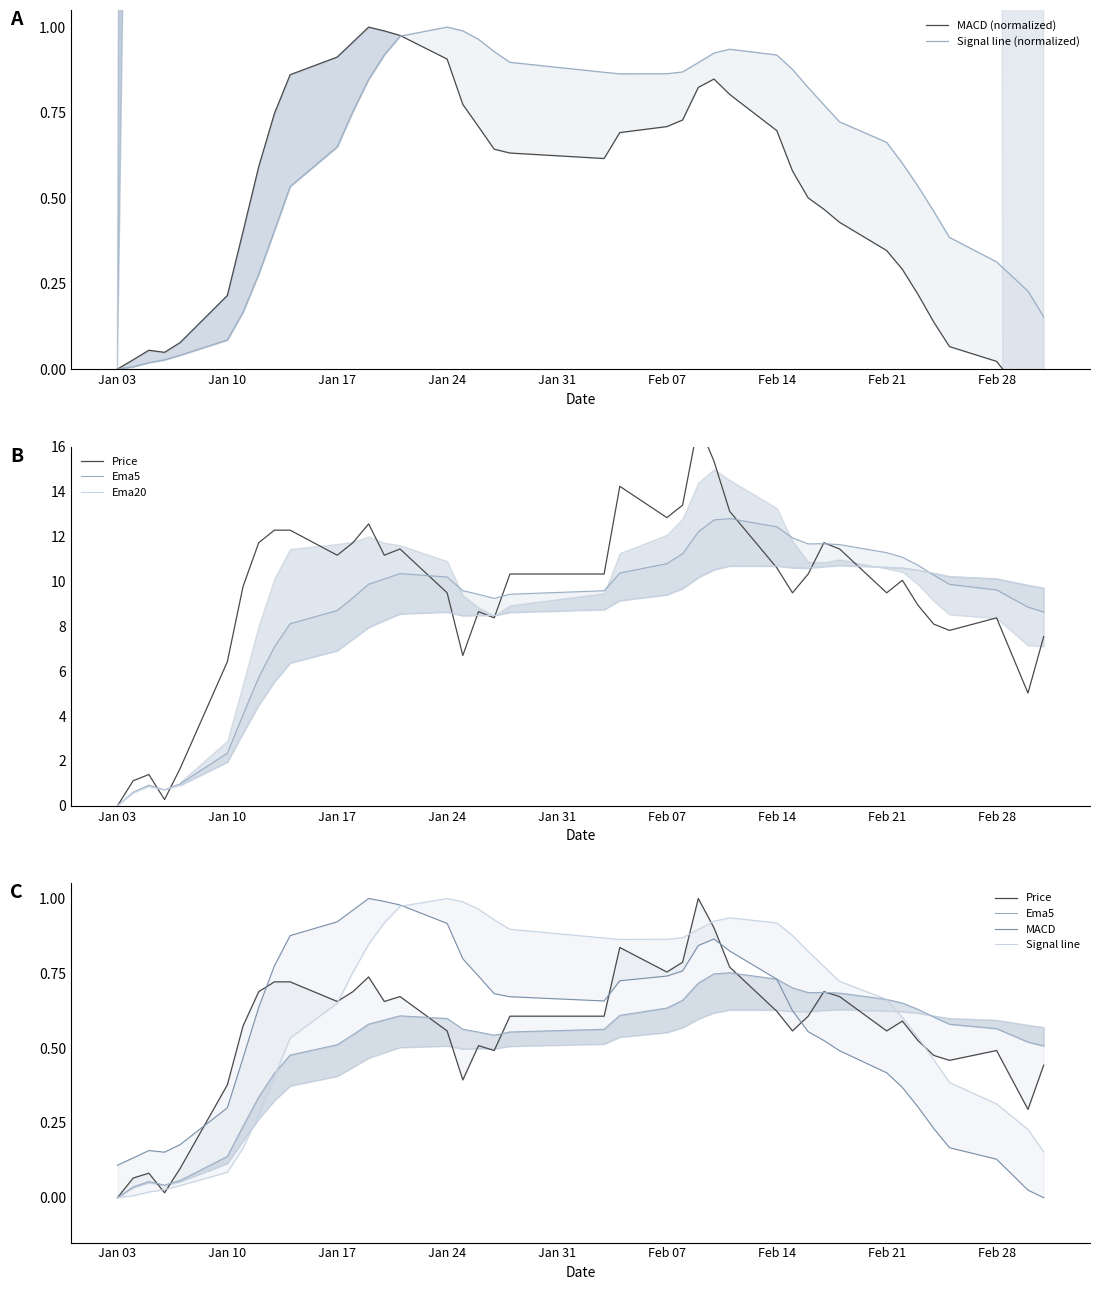

Which series has the largest total across all categories?

Price